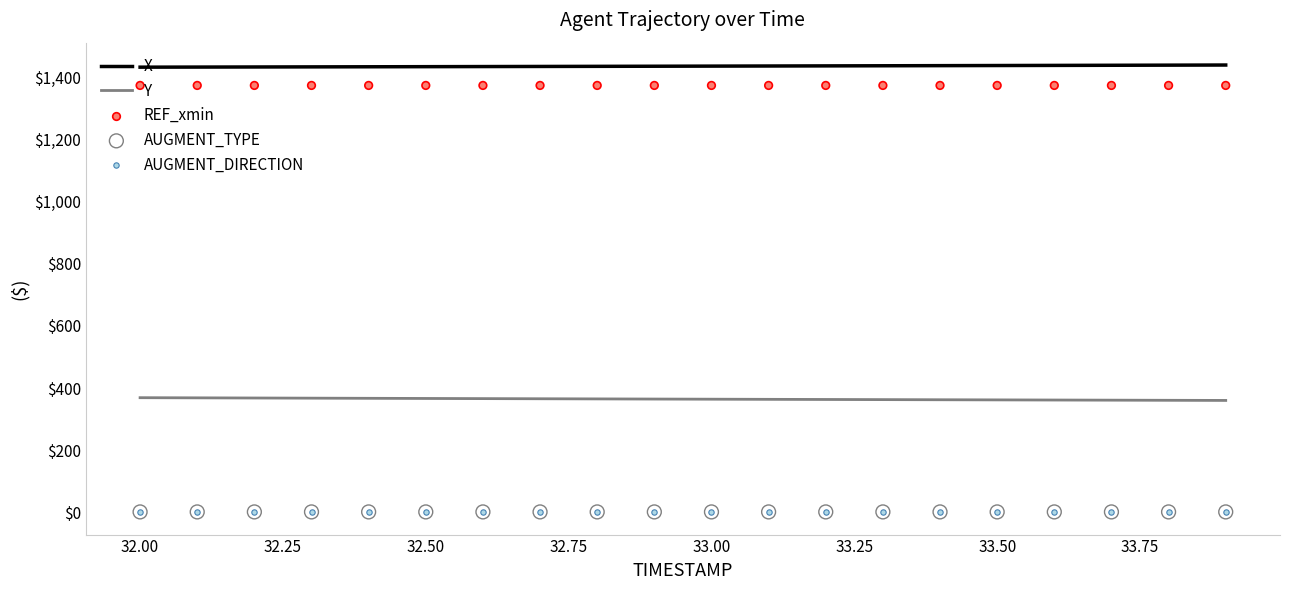

Which series has the largest total across all categories?

X